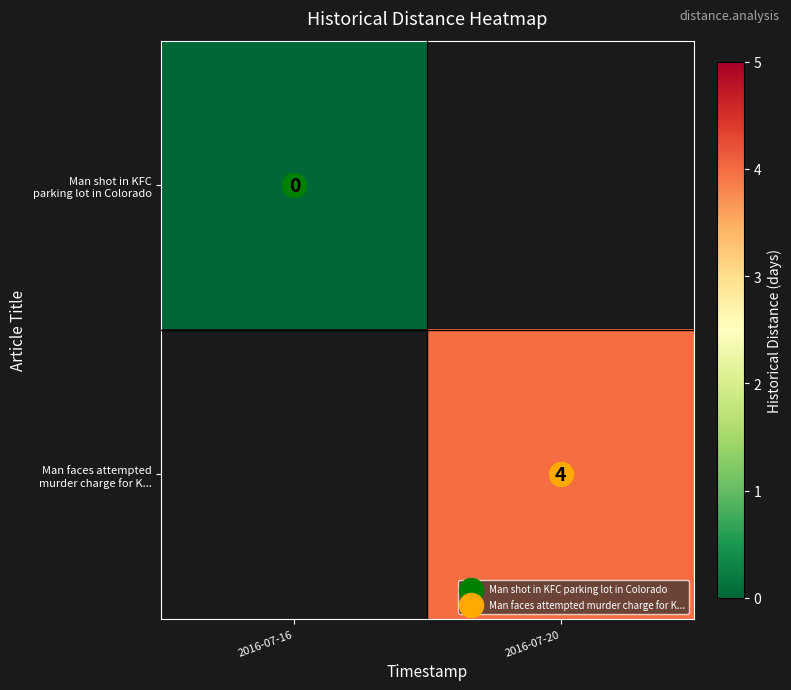

At which category does the chart reach its peak across all series?

2016-07-20